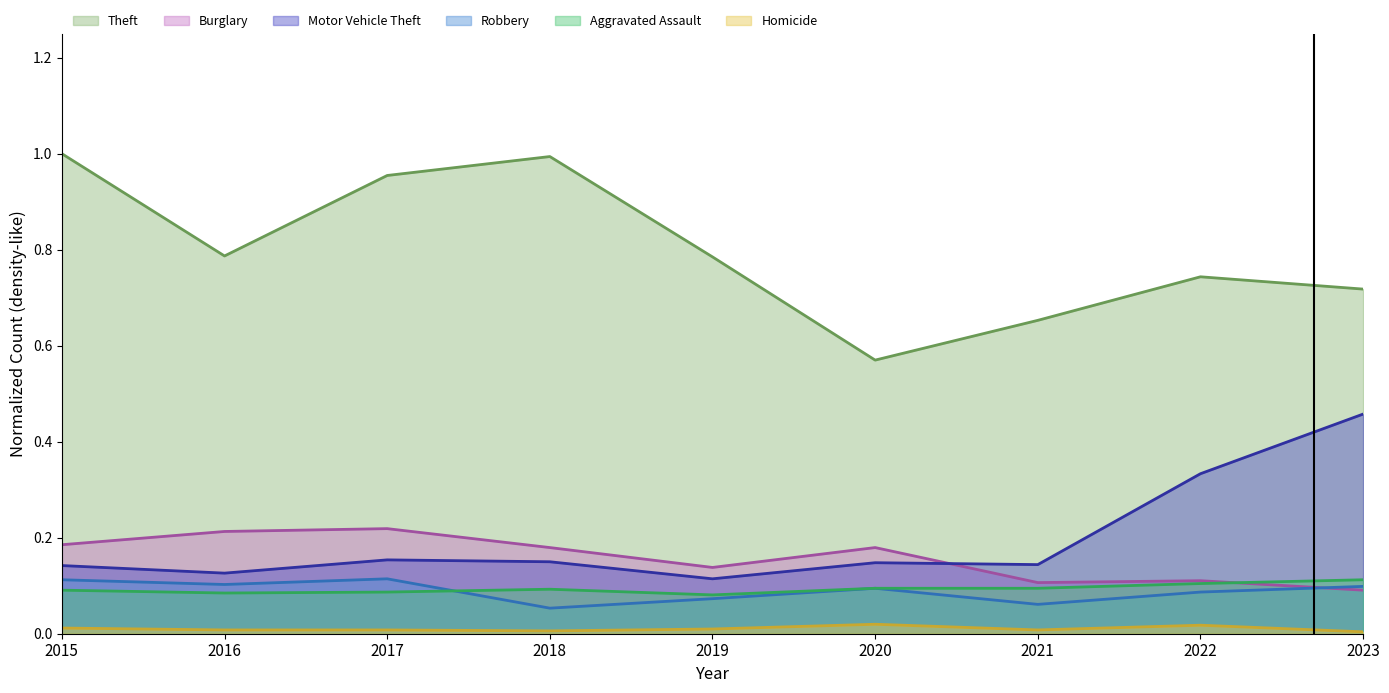

At how many categories does at least one series exceed 0?

9